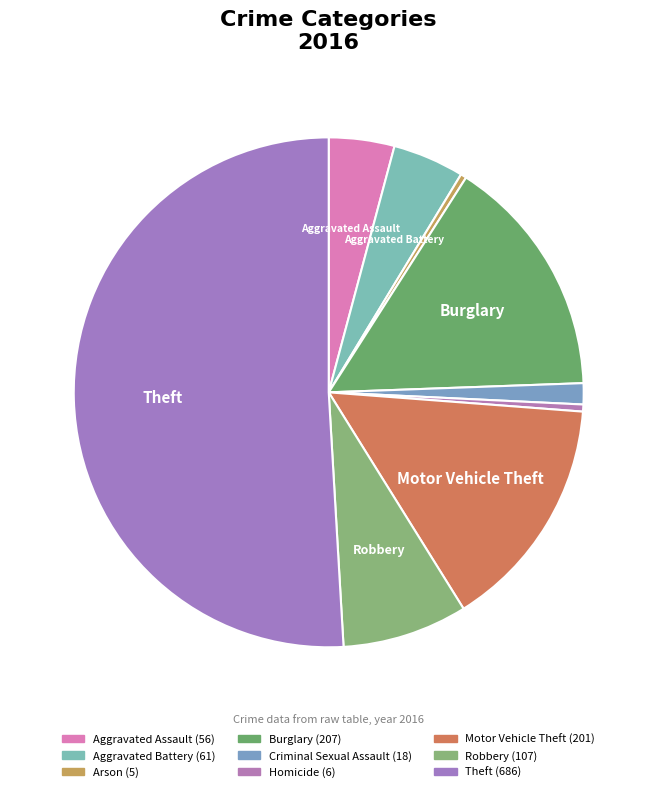

What is the smallest slice in the pie chart?

Arson